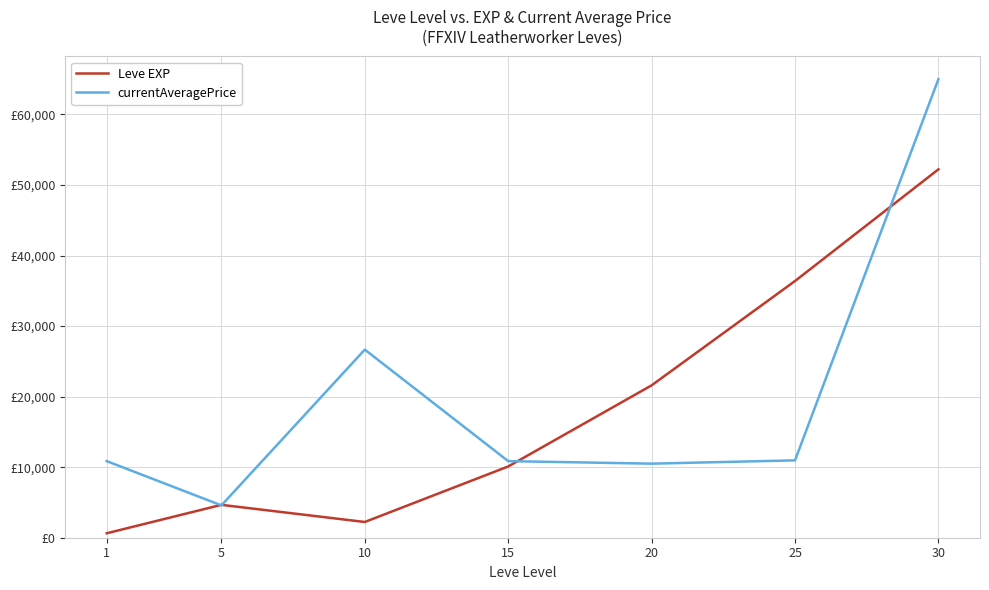

List the series in order of their peak value, lowest first.

Leve EXP, currentAveragePrice